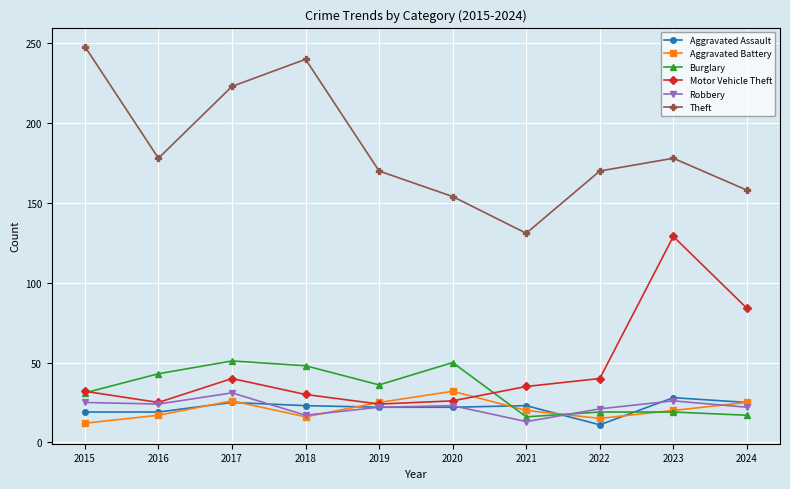

What is the value of the Burglary point at the 5th from the left?

36